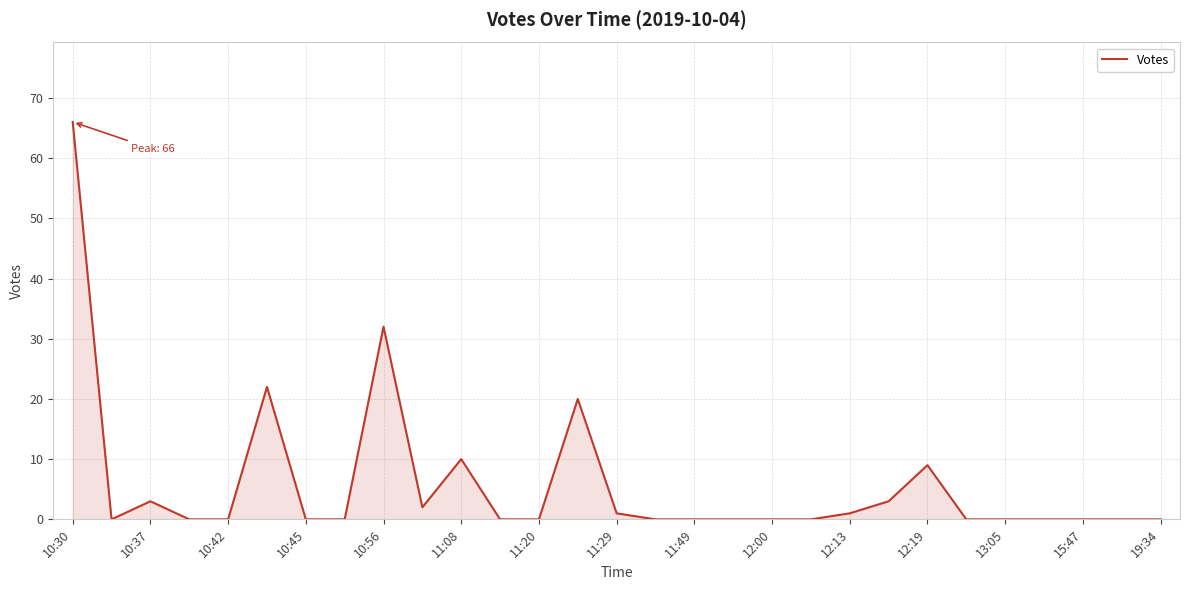

What is the maximum value shown in the chart?

66